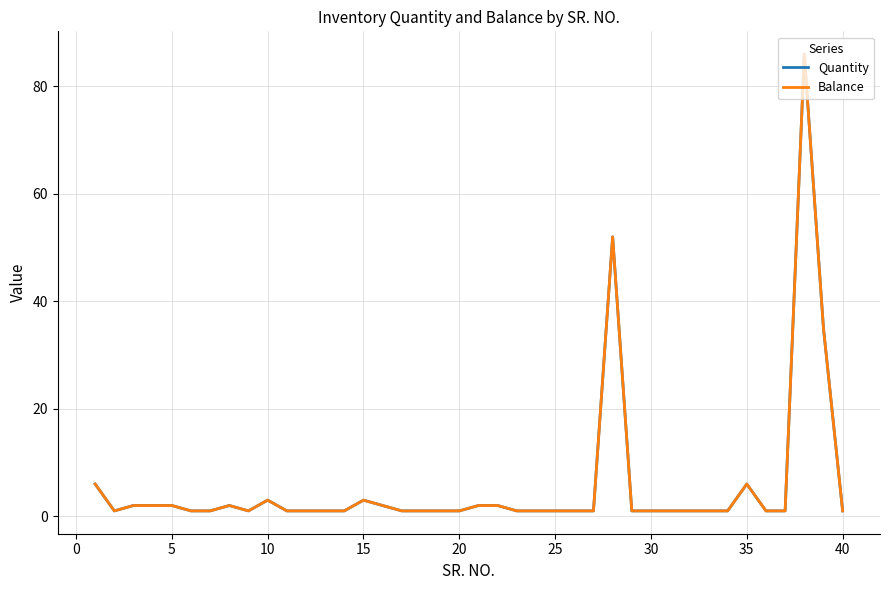

Does the chart have visible grid lines?

Yes